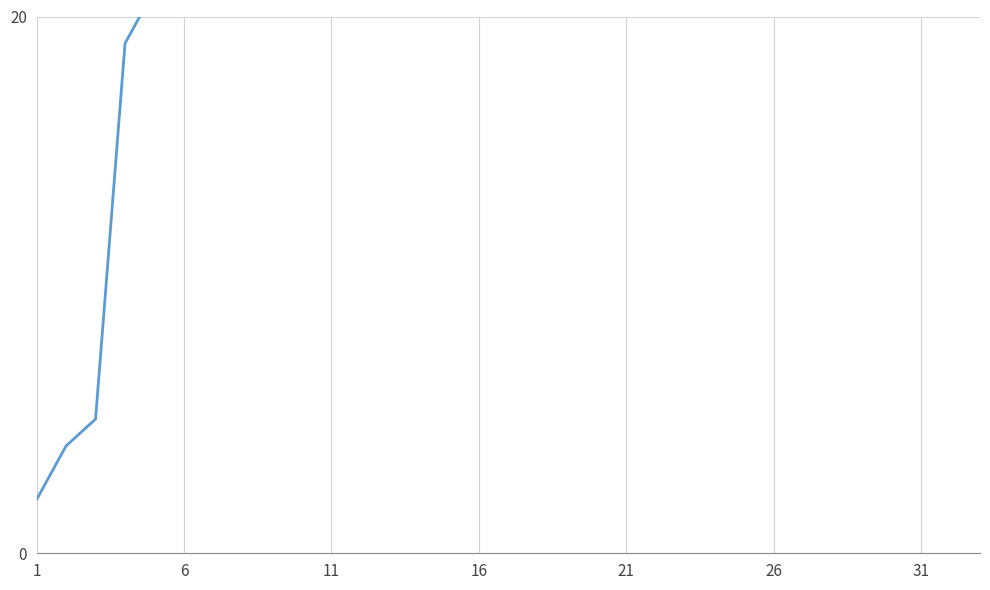

How many series are shown in this chart?

1